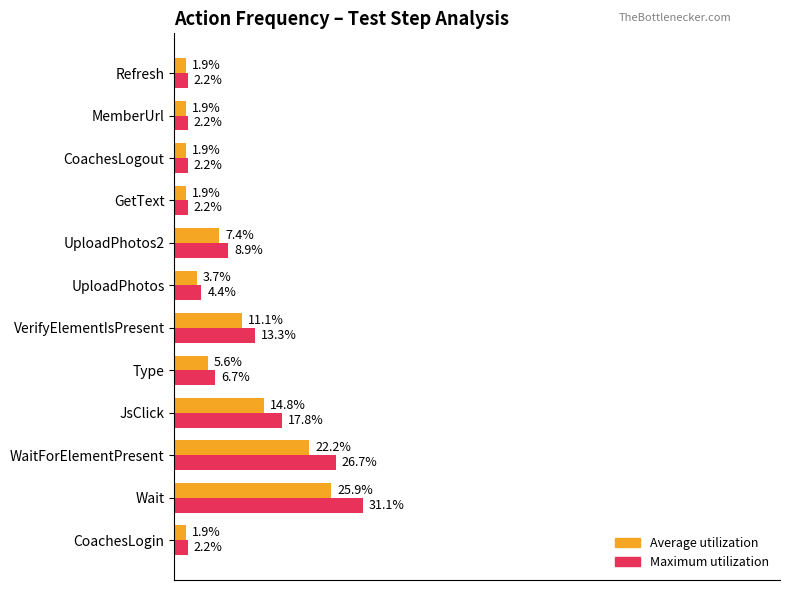

Where is Average utilization nearest to the value 13?

JsClick